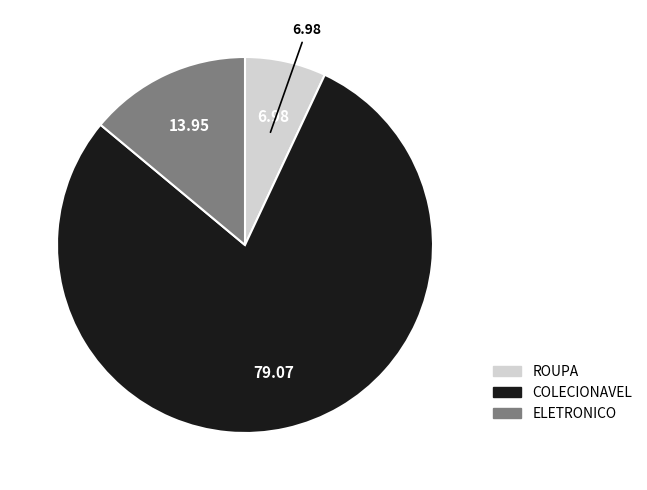

Is the sum of ROUPA and ELETRONICO greater than half?

No